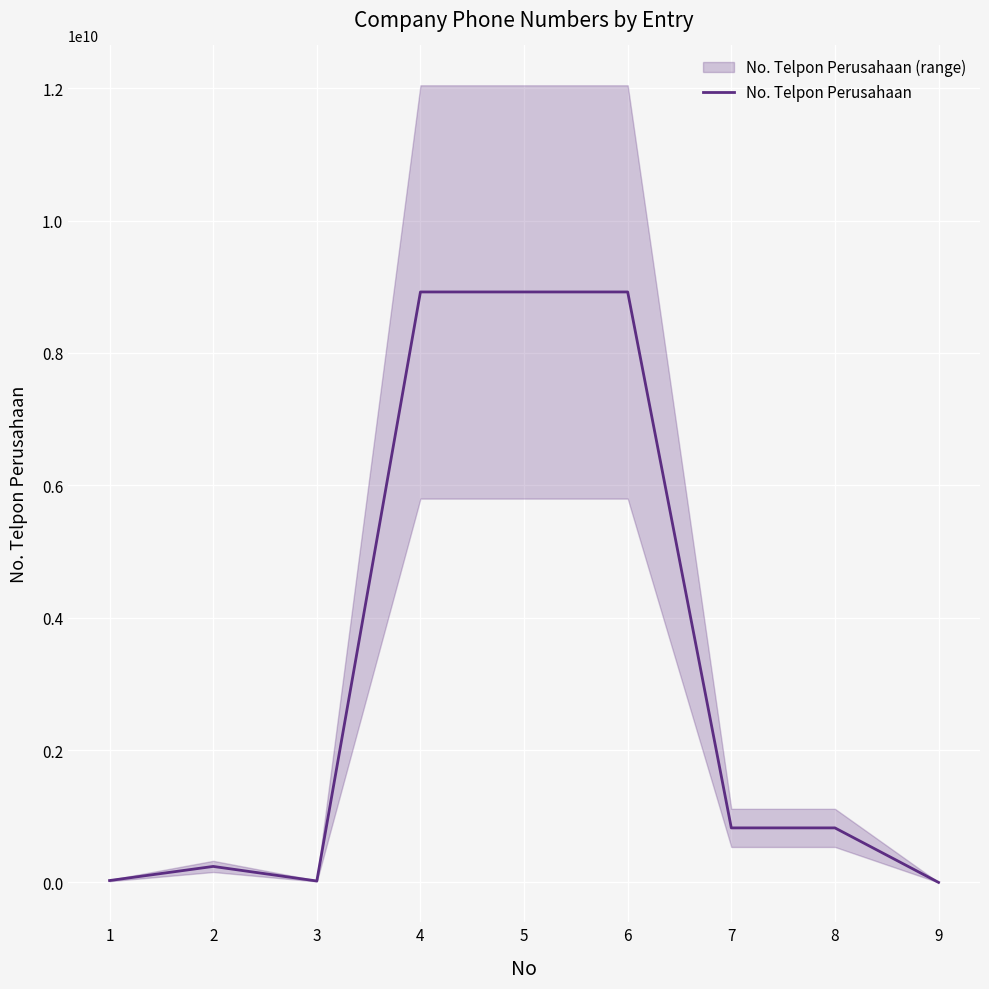

Reading left to right, what are all the values shown in this chart?

28124125	241237523	21241256	8921242358	8921242358	8921242358	823523667	823523667	21435